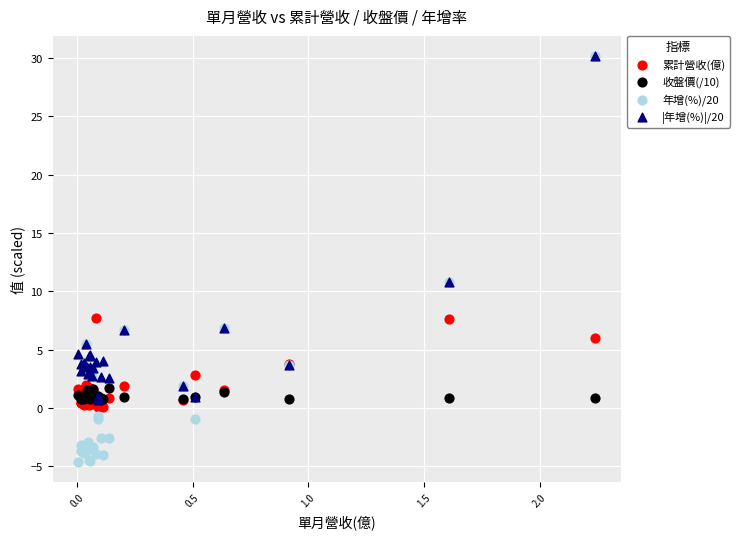

Which series reaches the minimum Y coordinate?

年增(%)/20